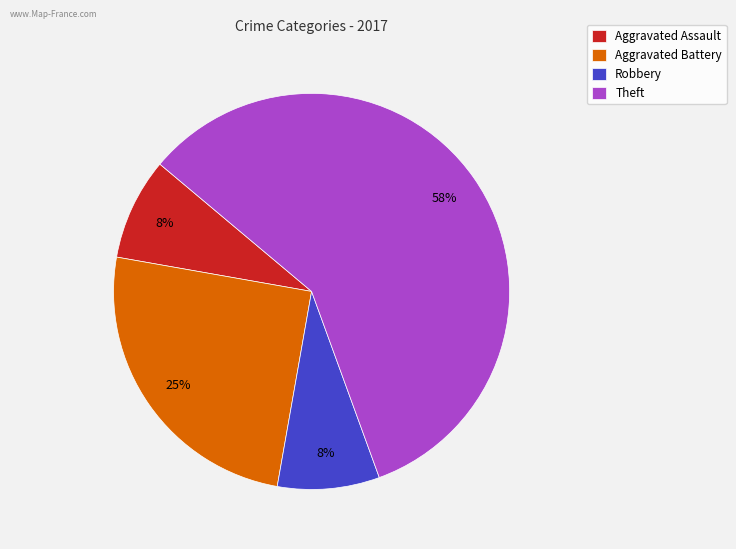

To the nearest percent, what percentage of the pie is Aggravated Battery?

25%